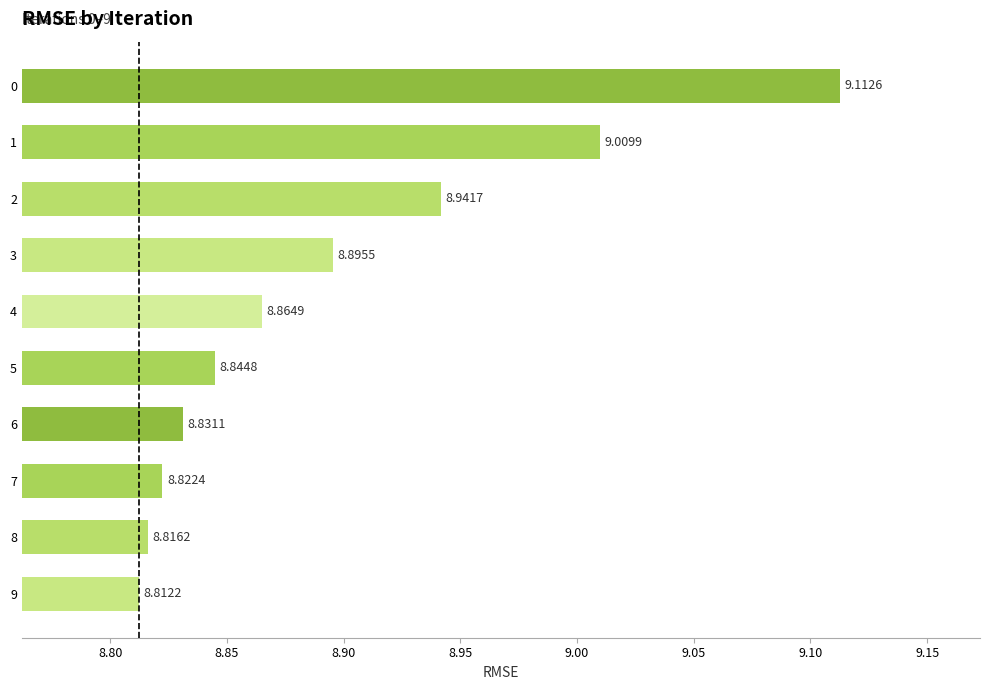

What is the change in value from 0 to 5?

-0.3